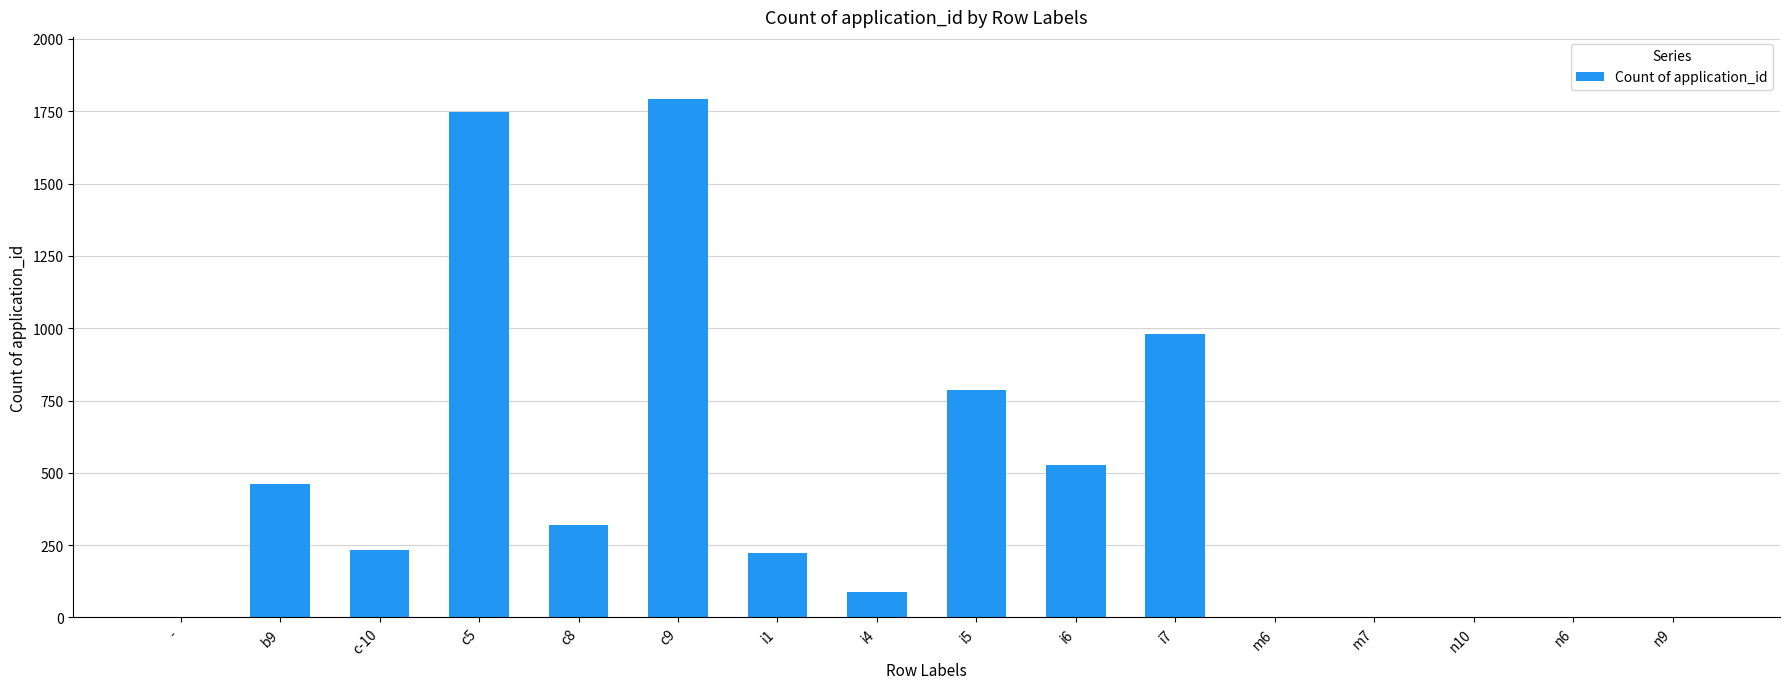

Which category has the highest value across all series?

c9